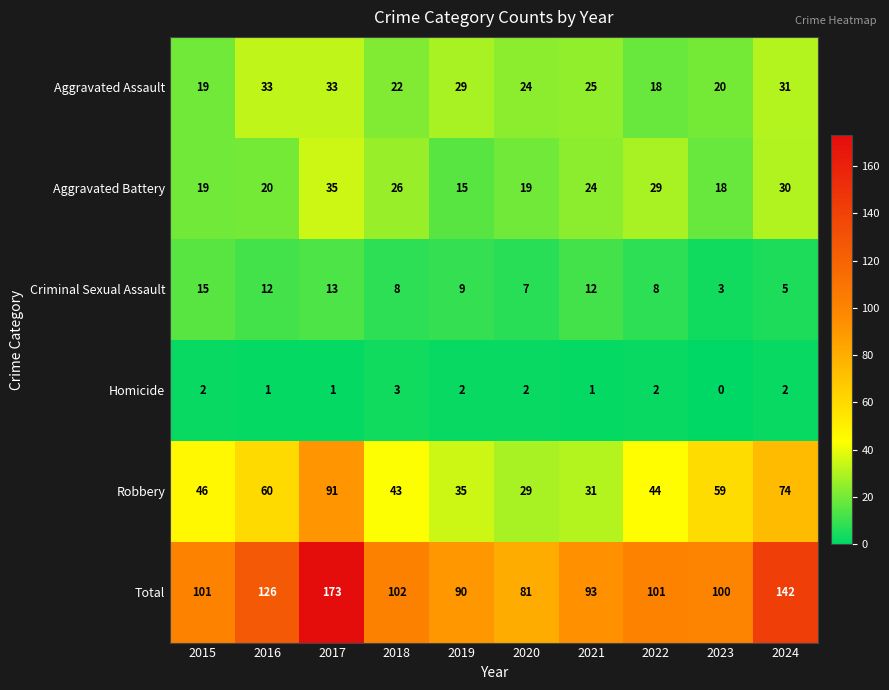

At which category is the sum across all series the highest?

2017